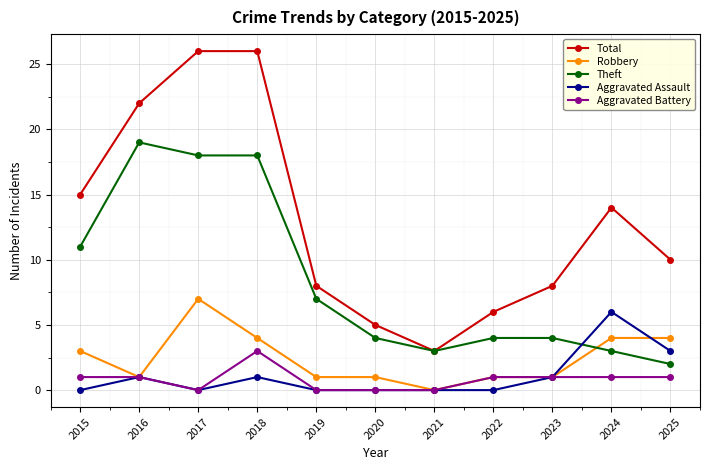

What is the total value across all series at 2019?

16